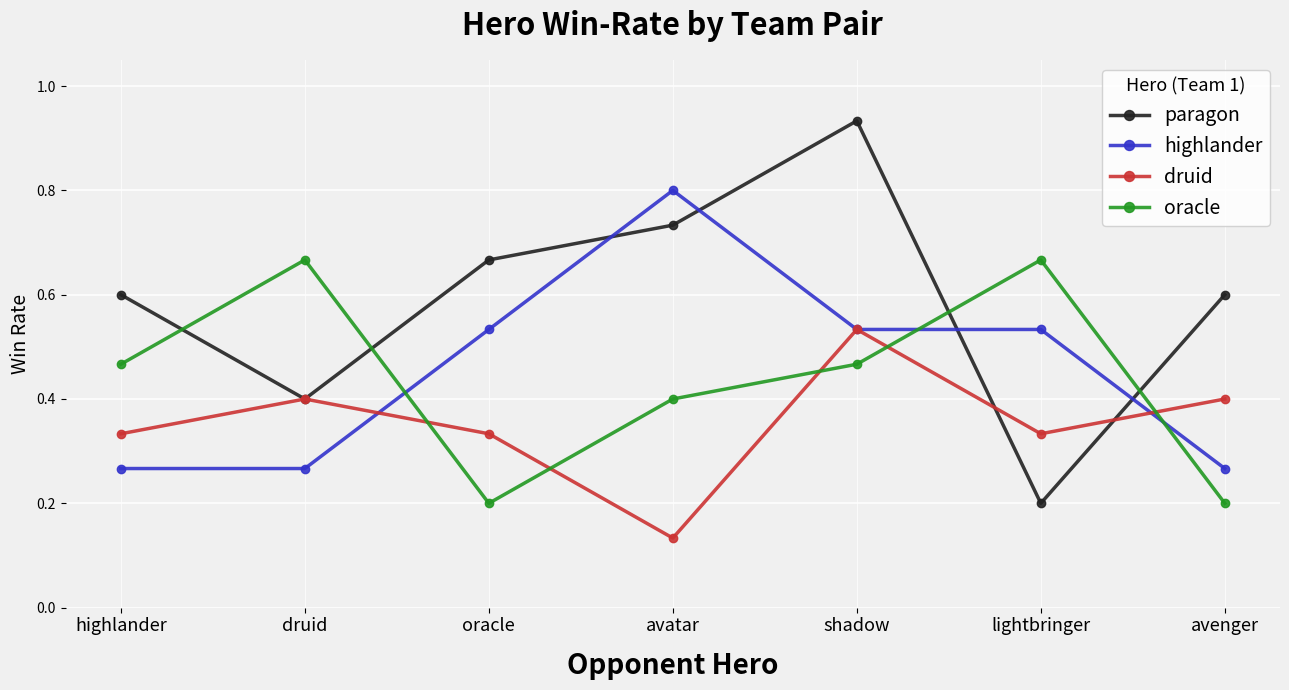

The oracle series shows 0.1 at oracle. True or false?

False